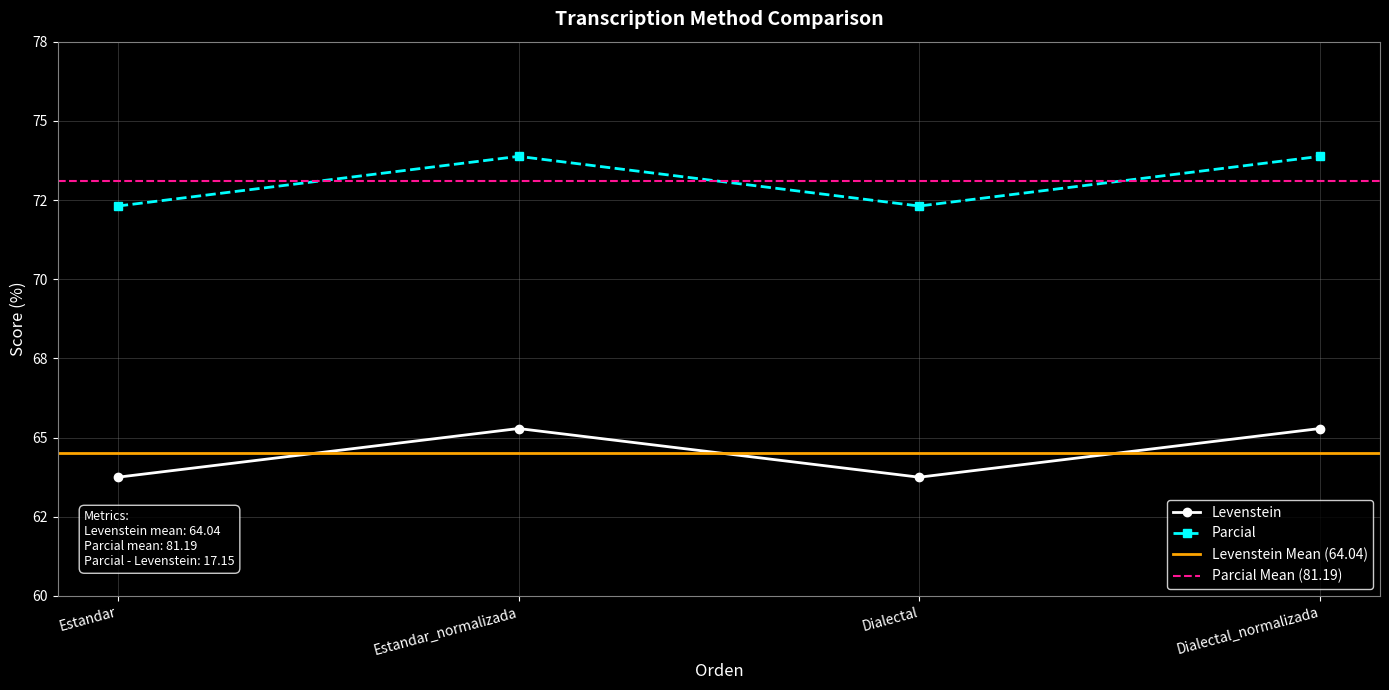

Between Estandar and Estandar_normalizada, which series saw the biggest shift?

Parcial